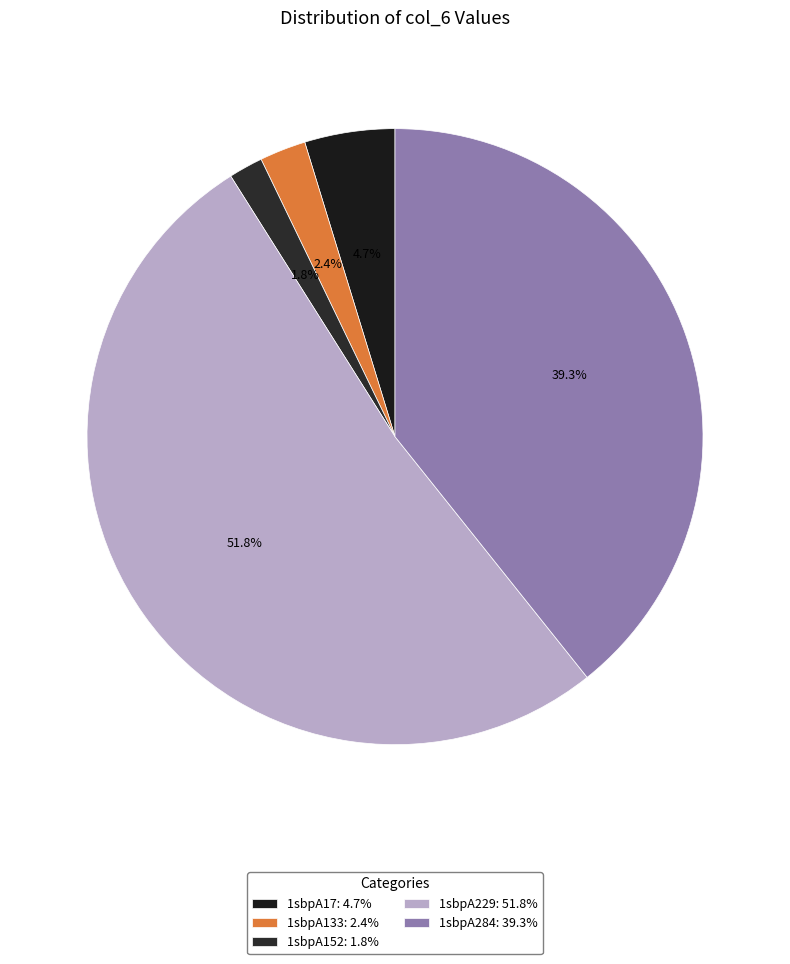

Which category accounts for the majority?

1sbpA229